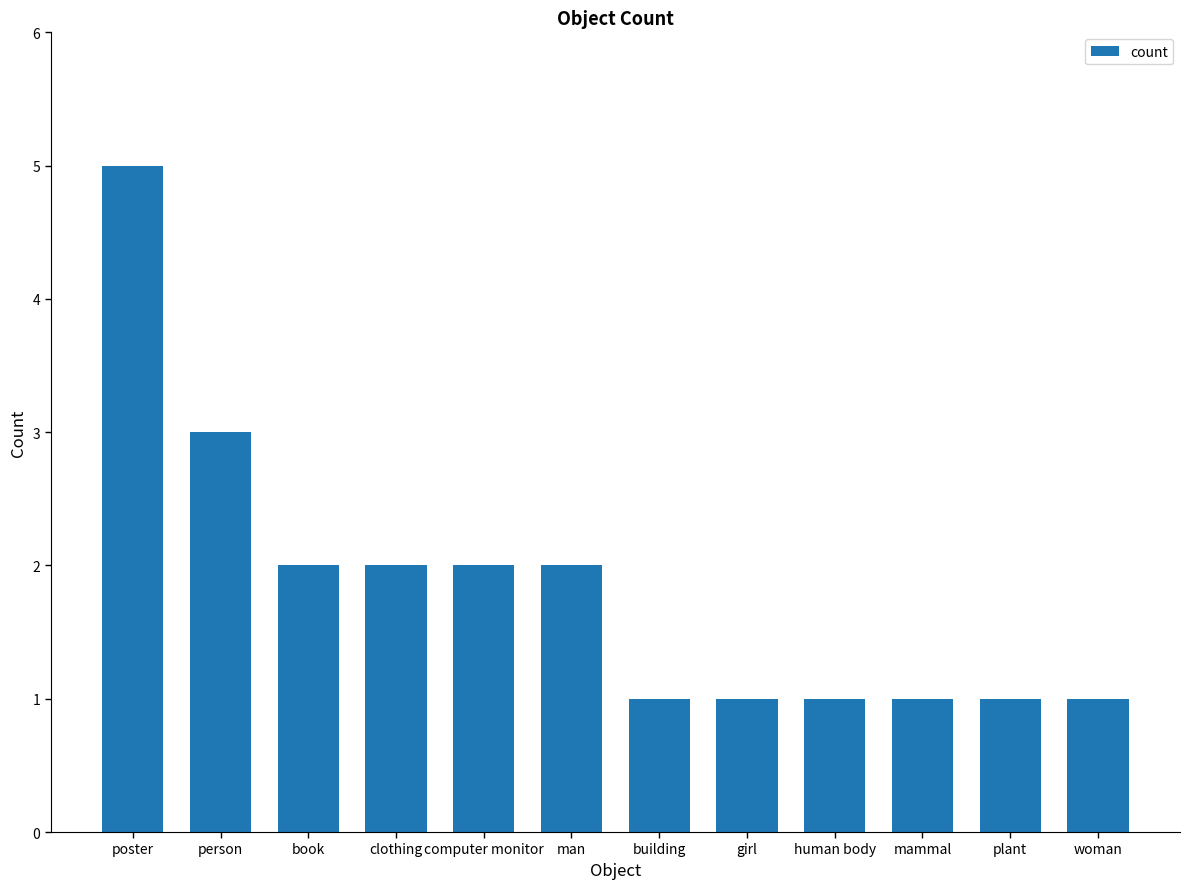

The chart shows a value of 5 at person. True or false?

False